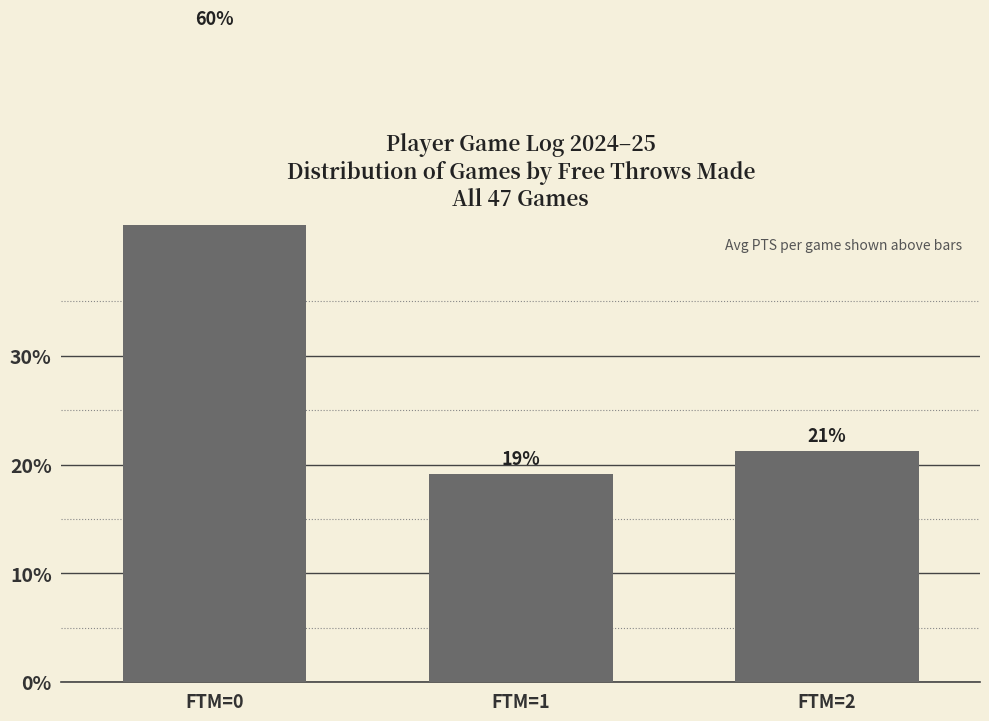

Count the values in the range 0 to 1.

3